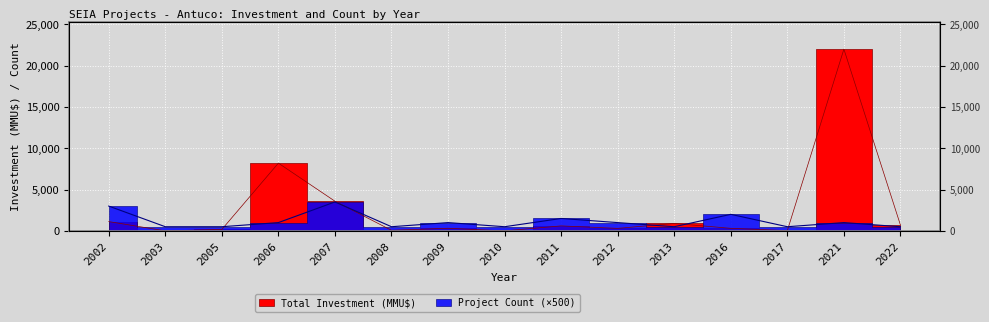

How many intersections are there between Total Investment (MMU$) and Project Count?

5